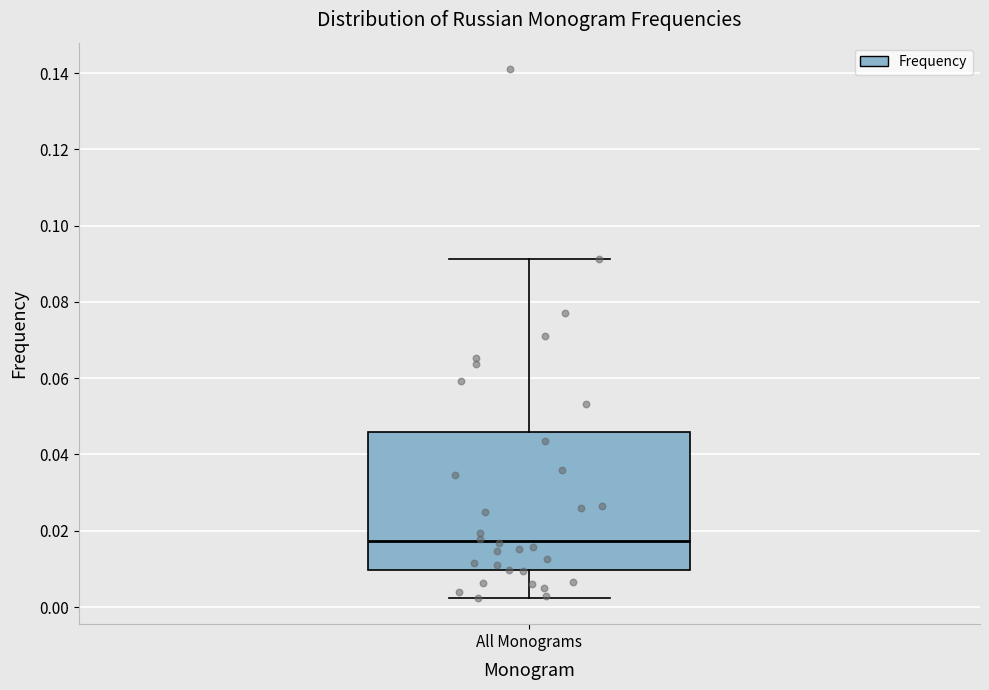

Read this box plot against the y-axis: the position of the median line, the range covered by the box, and the ends of both whiskers. The values are not printed on the chart, so give them approximately, as read against the axis.

median 0.018, box 0.010 to 0.046, whiskers 0.002 to 0.092